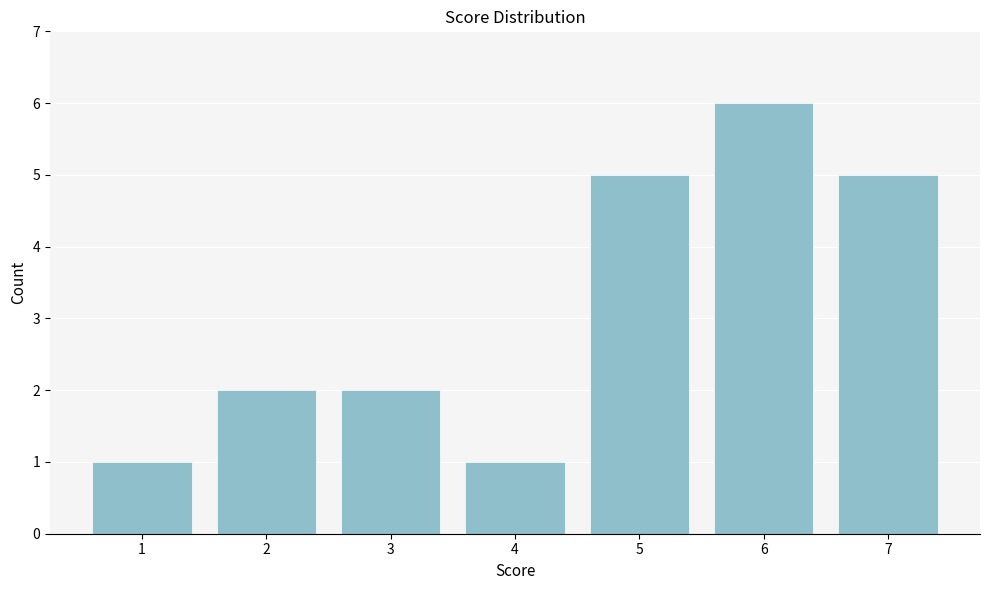

Reading right to left, list all the values displayed in this chart.

5	6	5	1	2	2	1